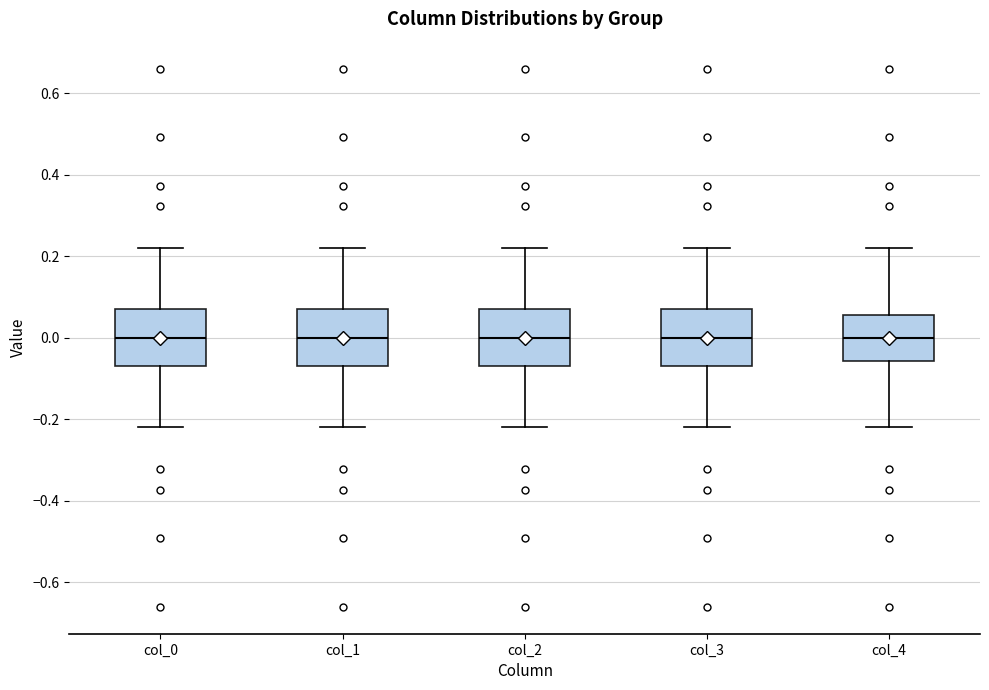

Reading left to right, read every box against the y-axis: the position of its median line, the range the box covers, and the ends of its whiskers. The values are not printed on the chart, so give them approximately, as read against the axis.

col_0: median 0.00, box -0.08 to 0.08, whiskers -0.22 to 0.22
col_1: median 0.00, box -0.08 to 0.08, whiskers -0.22 to 0.22
col_2: median 0.00, box -0.08 to 0.08, whiskers -0.22 to 0.22
col_3: median 0.00, box -0.08 to 0.08, whiskers -0.22 to 0.22
col_4: median 0.00, box -0.06 to 0.06, whiskers -0.22 to 0.22